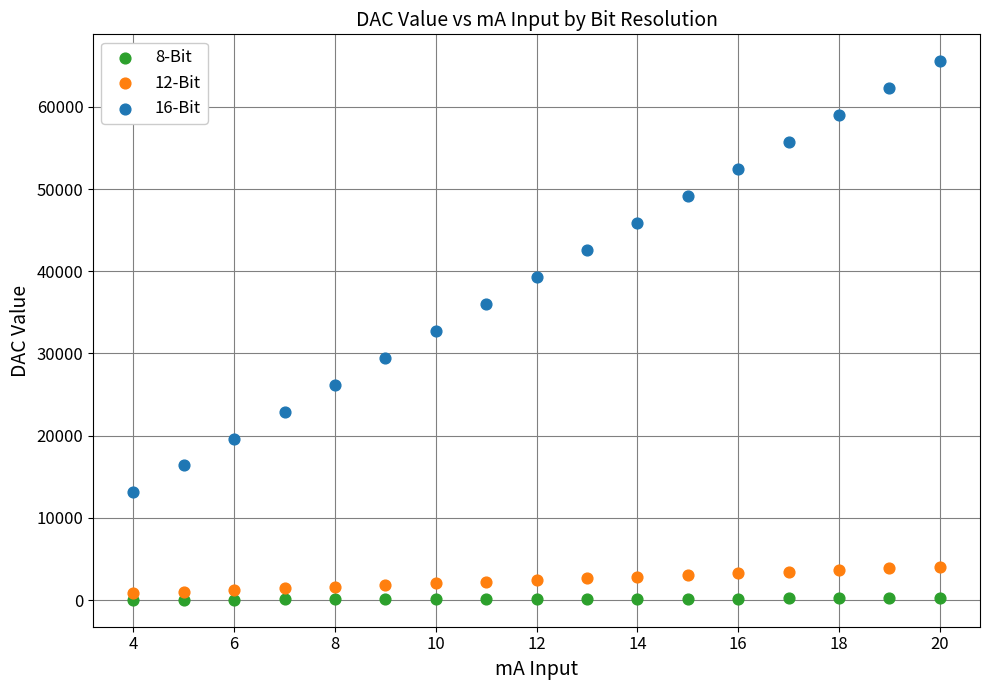

Which series reaches the maximum Y coordinate?

16-Bit